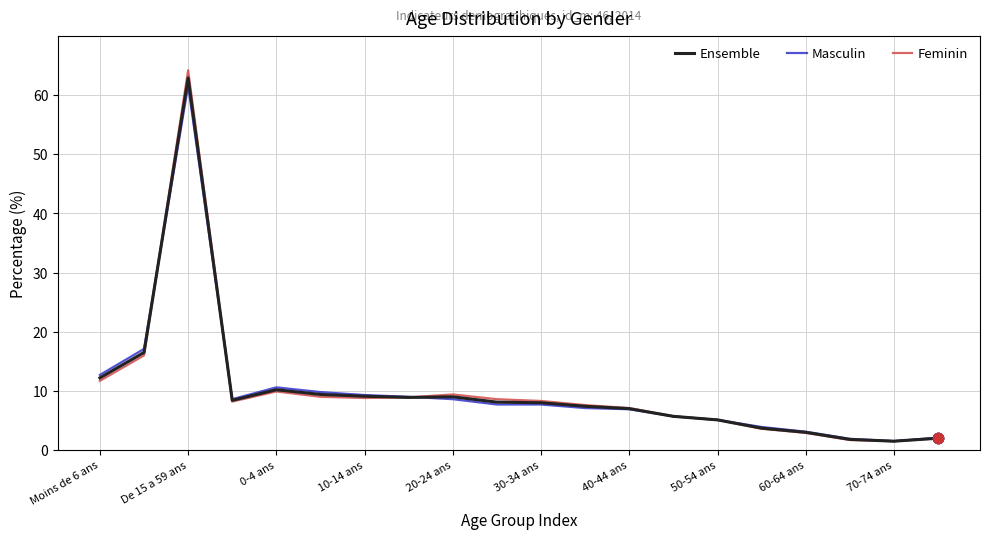

Which series has the widest spread of values?

Feminin